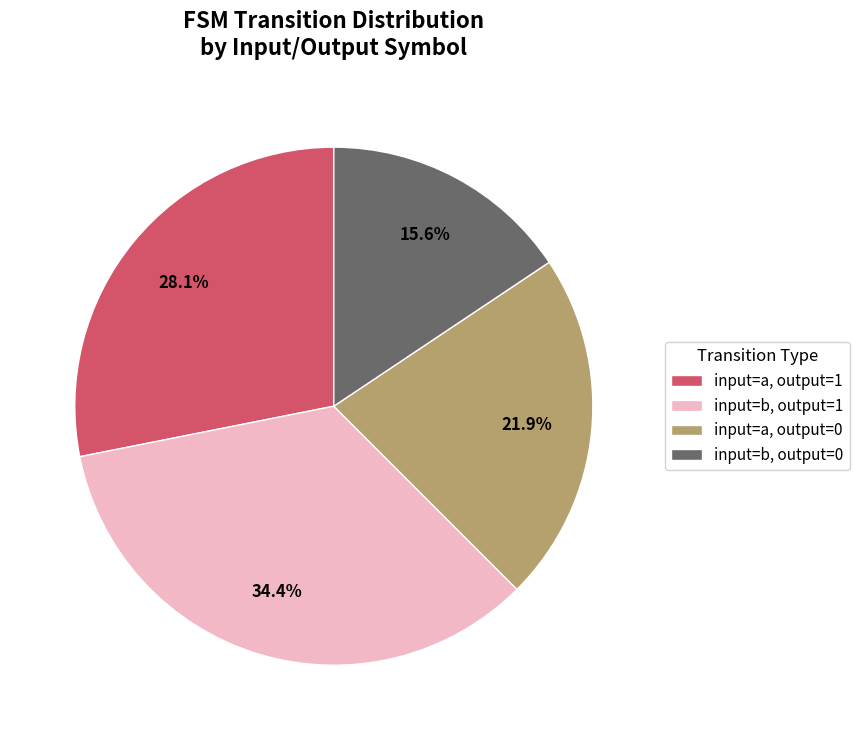

Which category has the smallest portion of the pie?

input=b, output=0